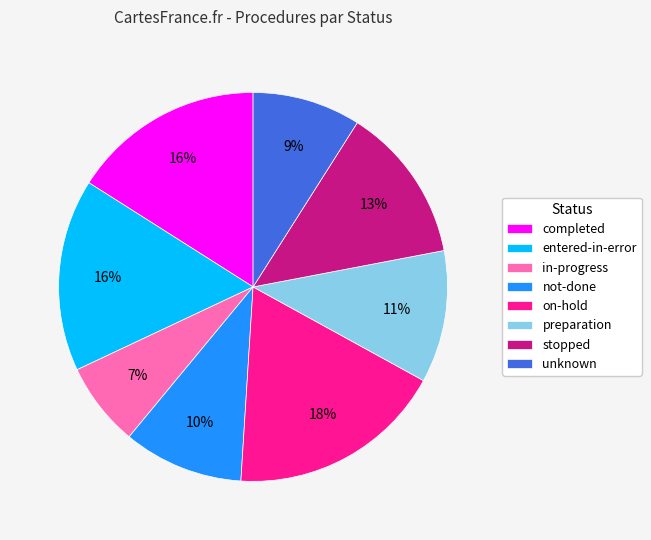

Count the number of slices in the pie.

8